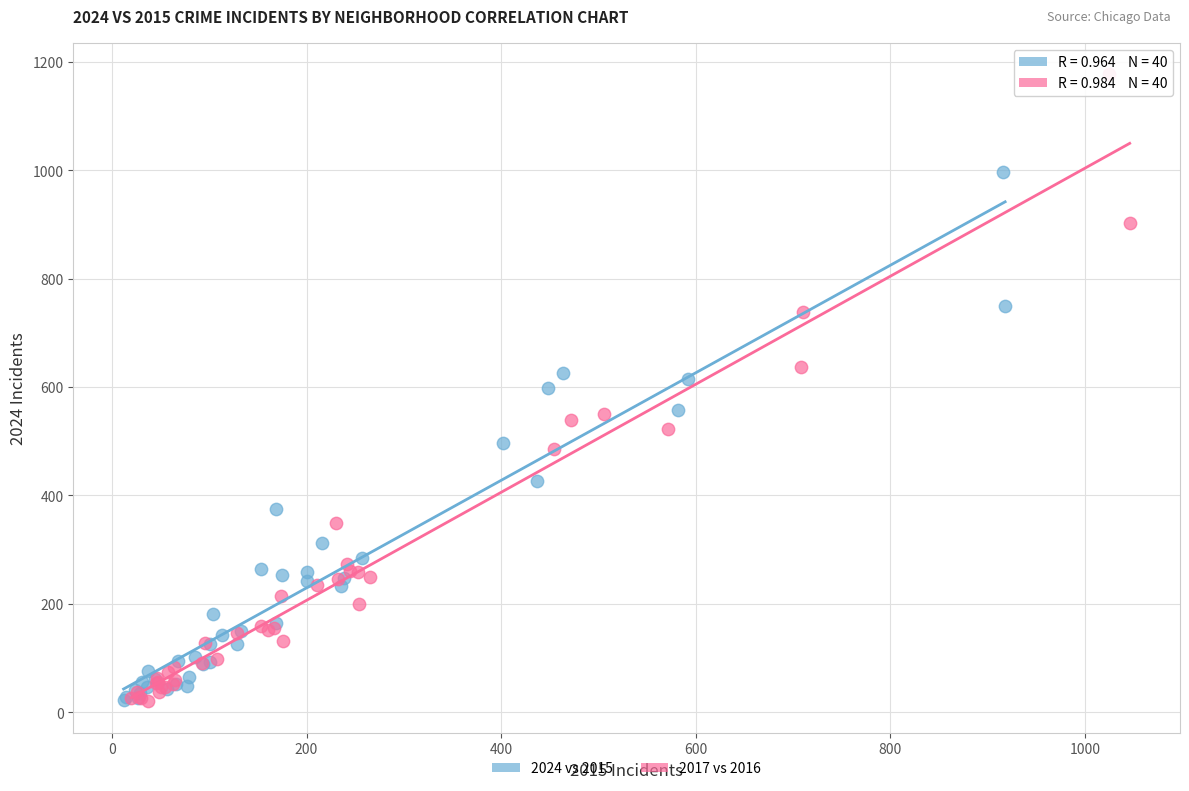

Which series has the widest spread of Y values?

2017 vs 2016